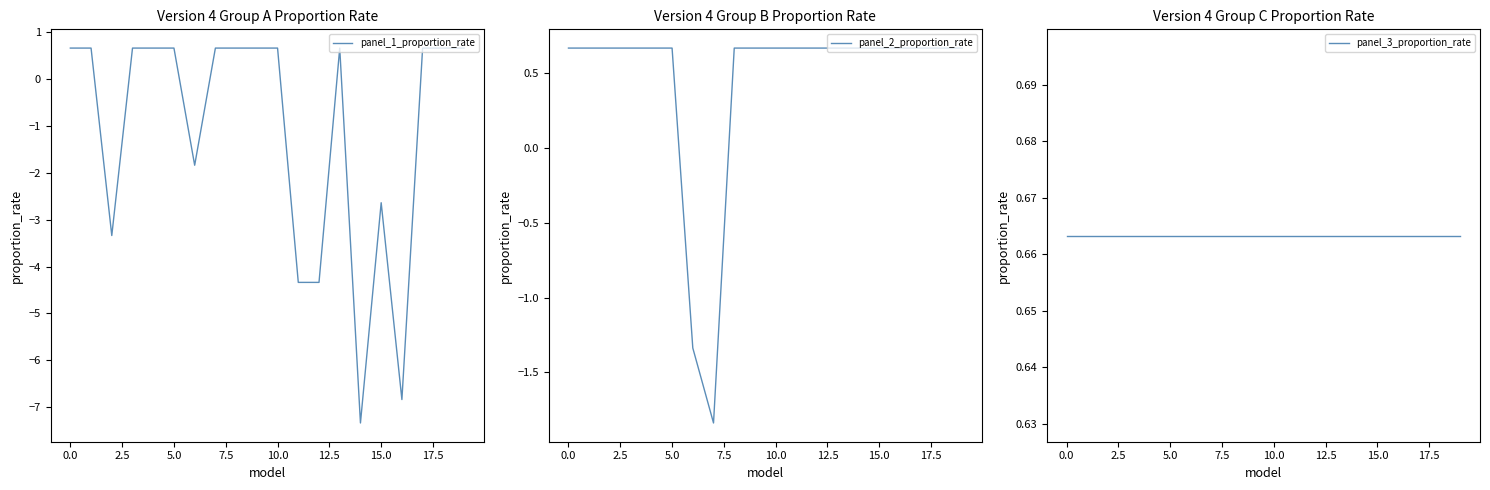

What is the value of the panel_3_proportion_rate point at the 8th from the left?

0.7